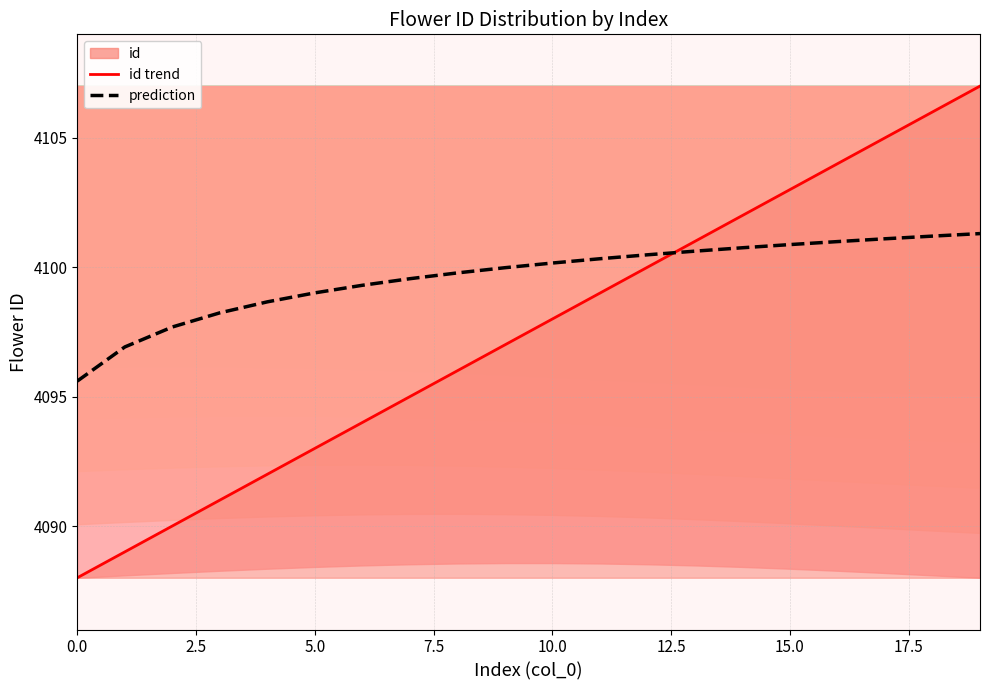

Is the value of id trend at 2.5 greater than the value of prediction at 0.0?

No